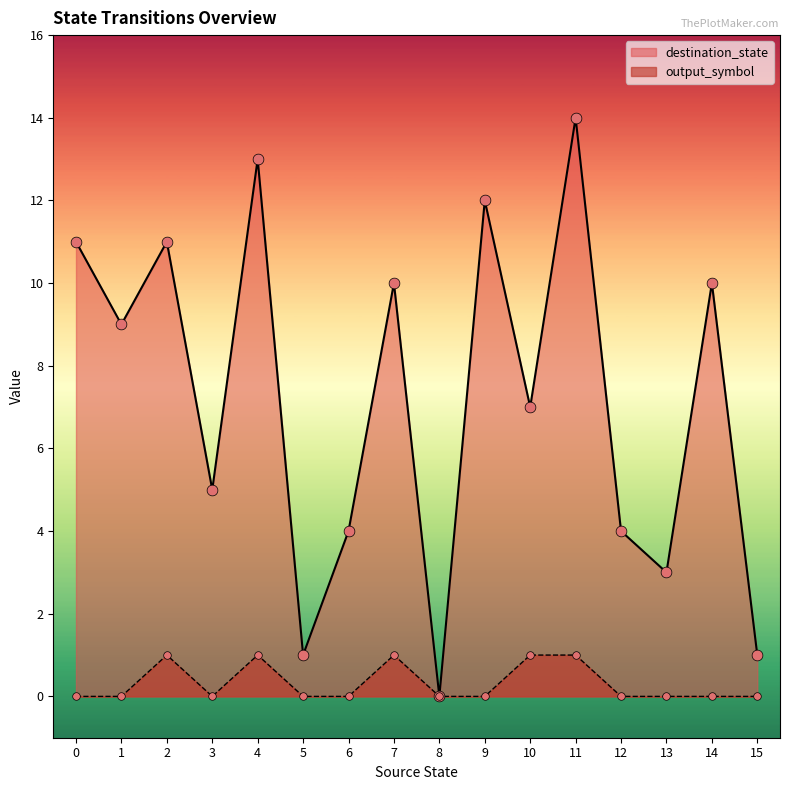

What are all the series names shown in the legend?

destination_state, output_symbol